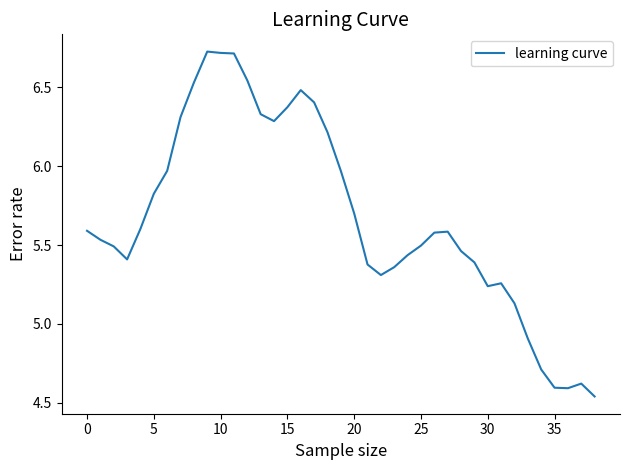

Does the chart have visible grid lines?

No